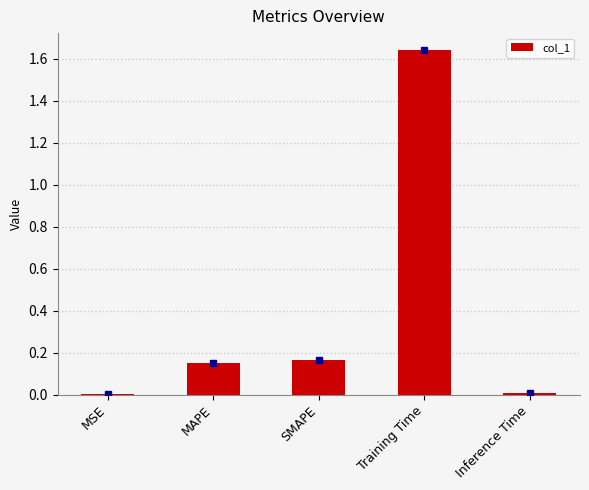

Between Training Time and MAPE, which is larger?

Training Time